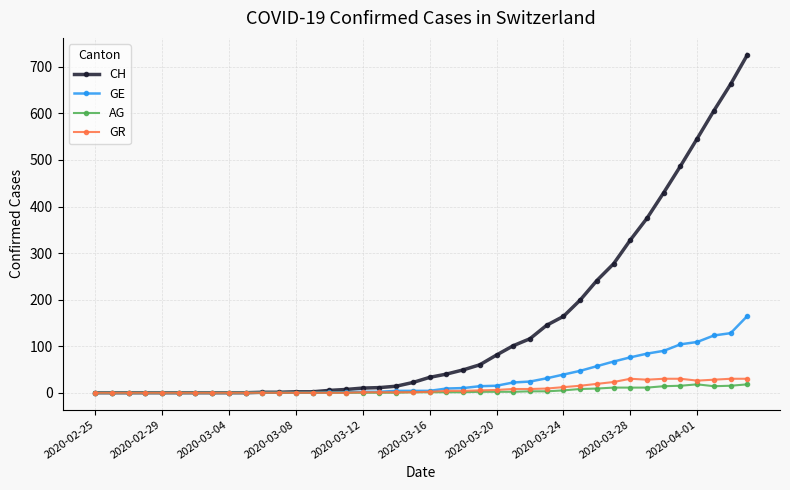

Which series has the largest range (max minus min)?

CH